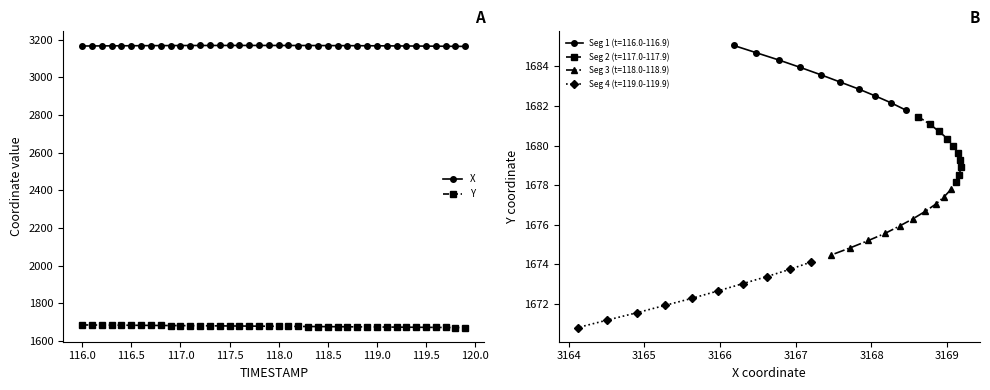

The value of Y at 116.5 is 1683.2. True or false?

True